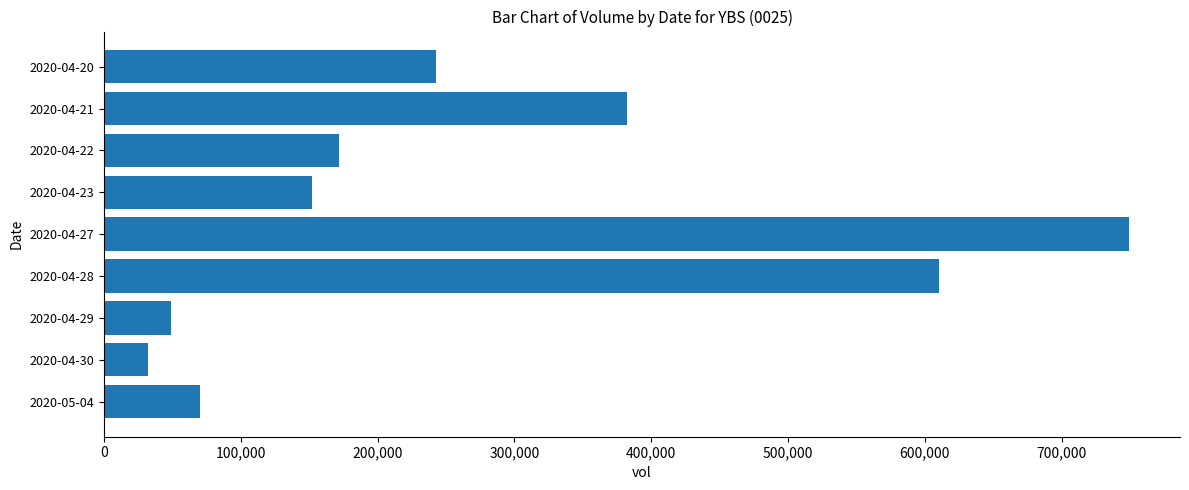

Reading top to bottom, list all the values displayed in this chart.

2020-04-20=242600	2020-04-21=382400	2020-04-22=172000	2020-04-23=152000	2020-04-27=749000	2020-04-28=610000	2020-04-29=48800	2020-04-30=32000	2020-05-04=70000